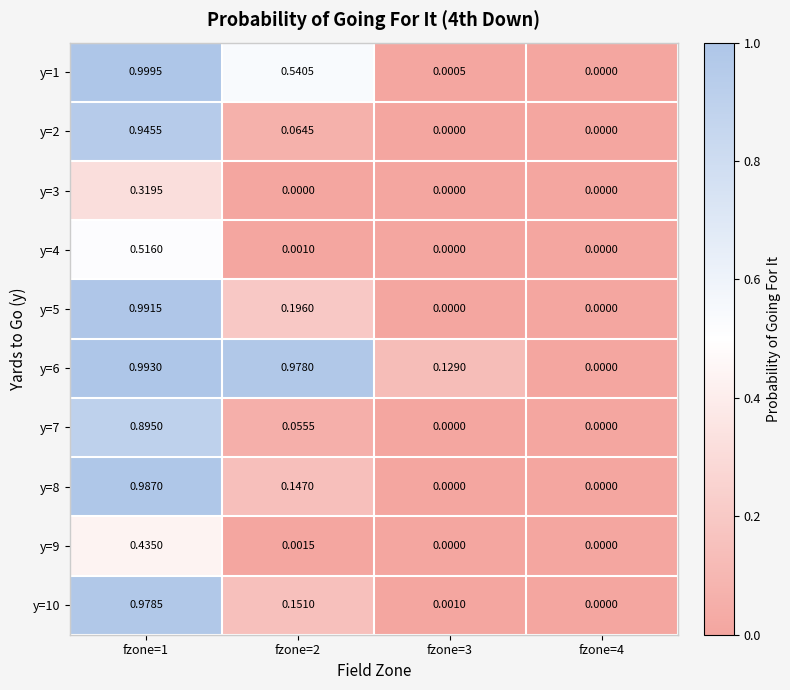

Is the value of y=8 at fzone=2 greater than the value of y=3 at fzone=3?

Yes